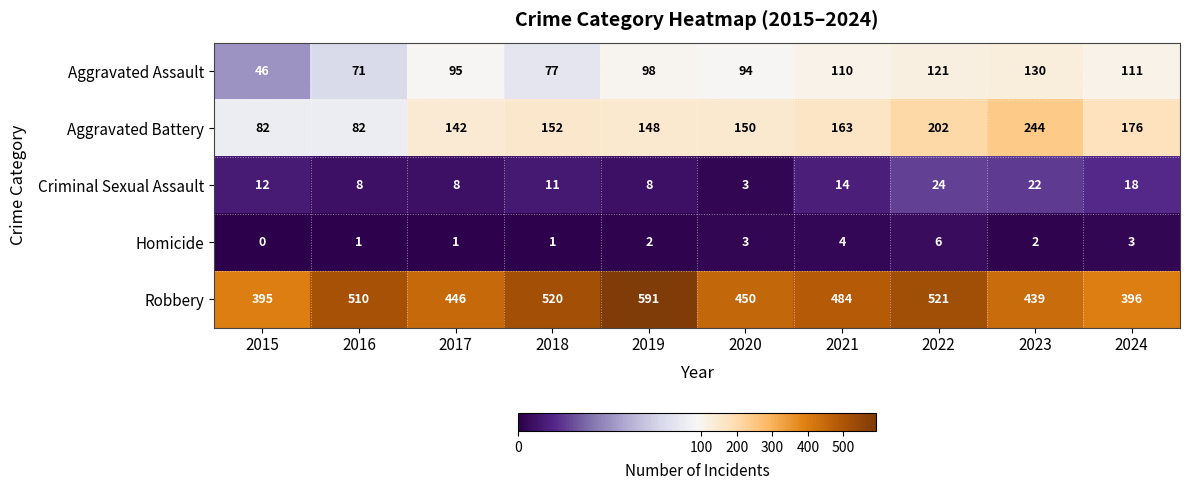

What is the difference between the maximum and second lowest values in the Criminal Sexual Assault series?

16